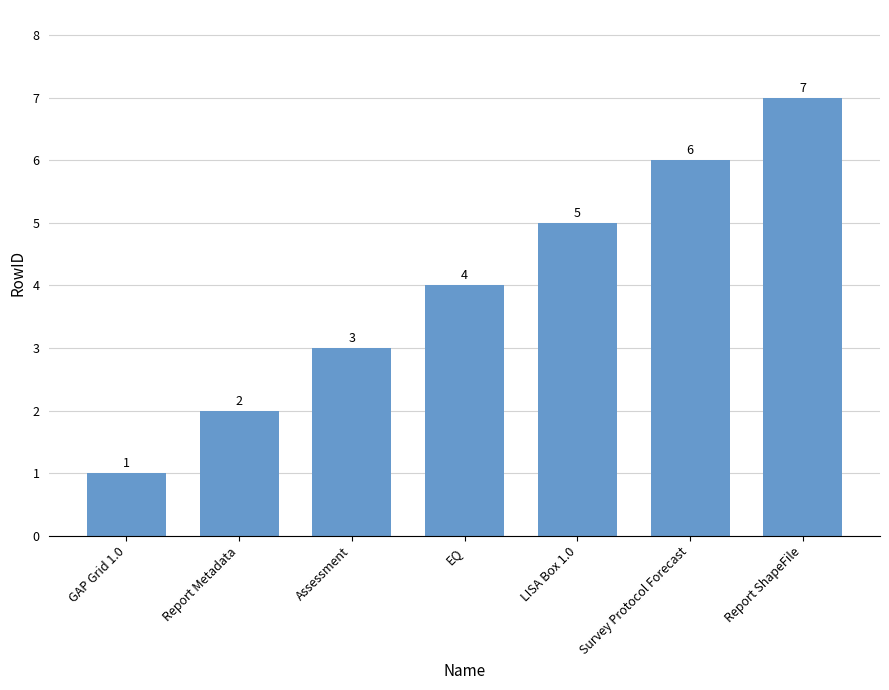

How many bars are there in total?

7